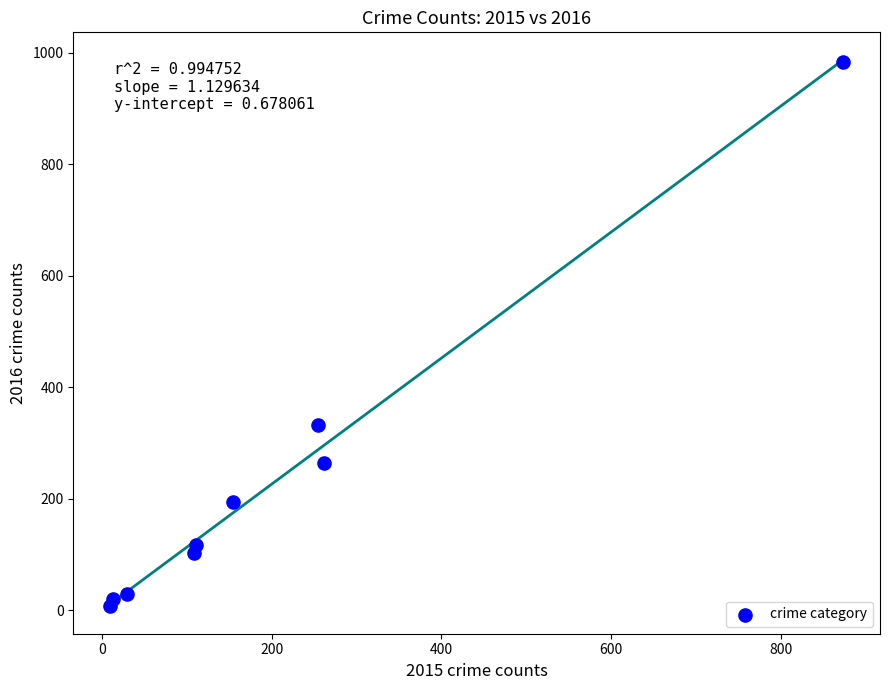

What Y value in the scatter plot is closest to 495?

333